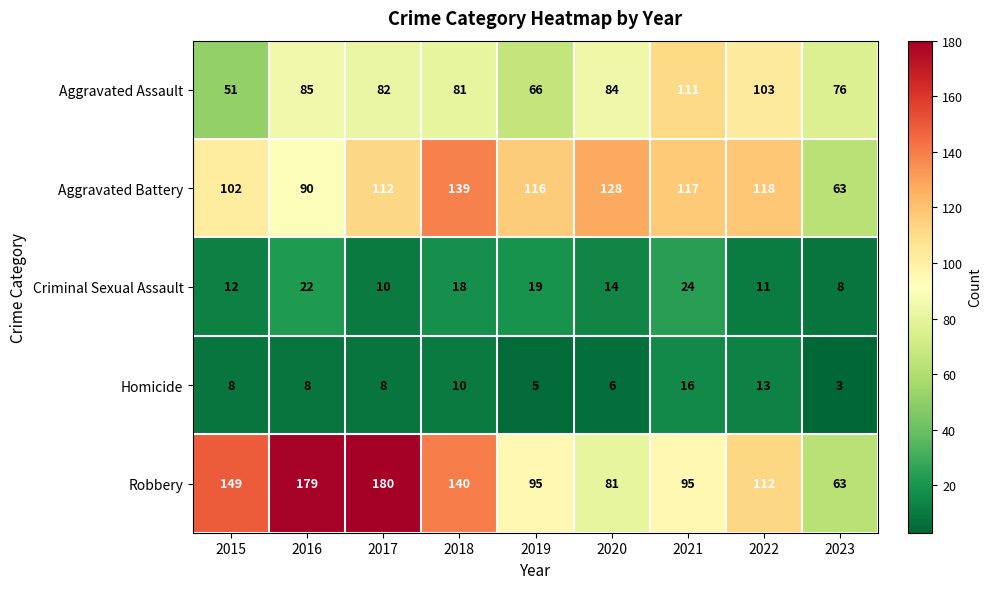

At which category is the sum across all series the highest?

2017